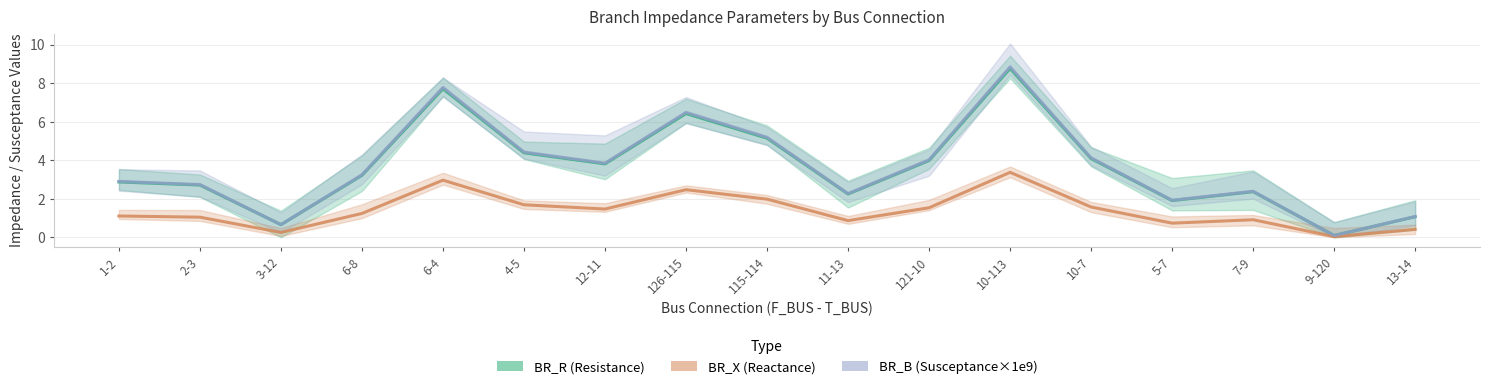

What is the sum of all BR_R (Resistance) values?

61.4